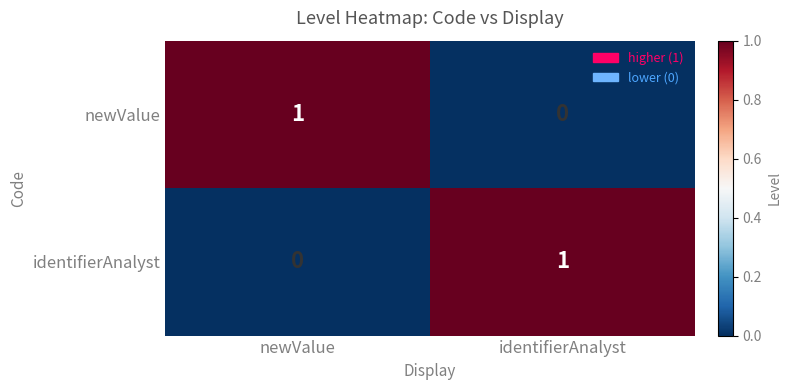

Where is newValue nearest to the value 0?

identifierAnalyst